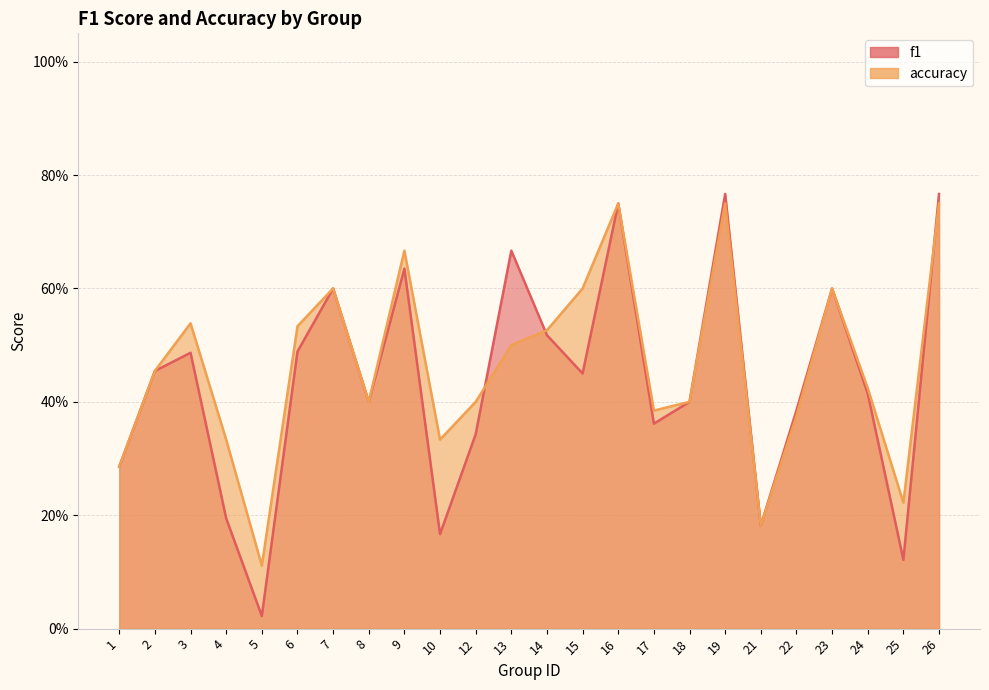

Which series has the largest total across all categories?

accuracy